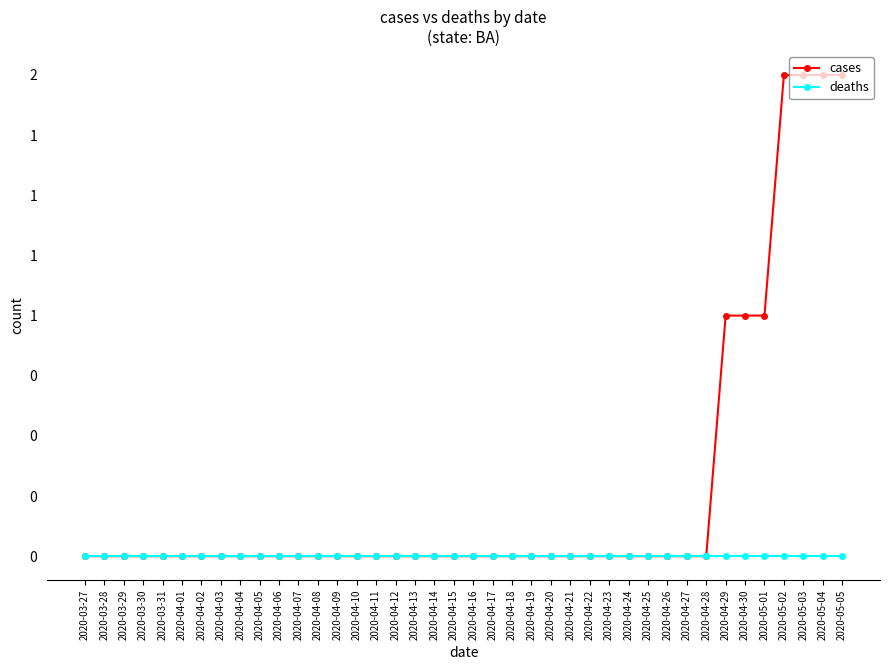

Is this an area chart (filled region under the line)?

No